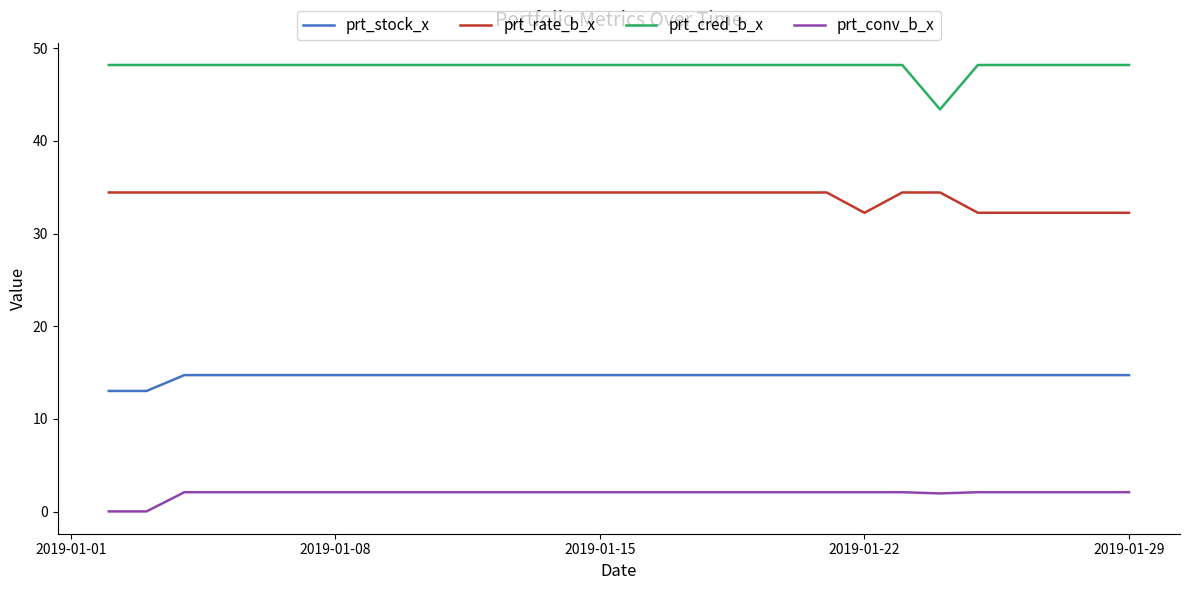

List the series in order of their overall mean, lowest first.

prt_conv_b_x, prt_stock_x, prt_rate_b_x, prt_cred_b_x